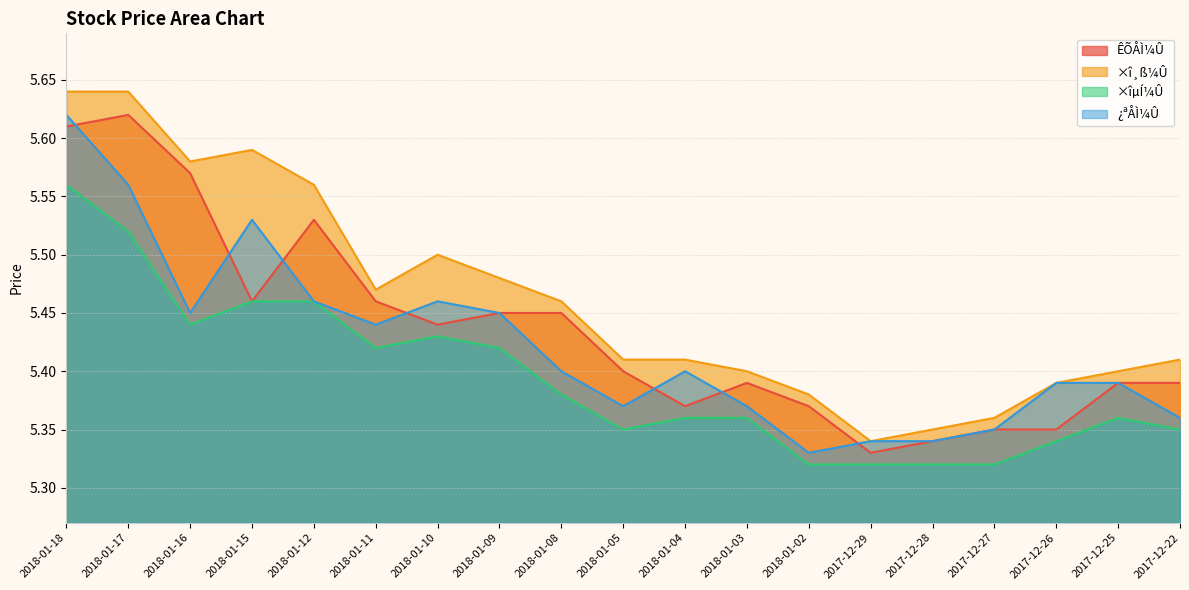

The ×îµÍ¼Û series shows 3.4 at 2018-01-10. True or false?

False